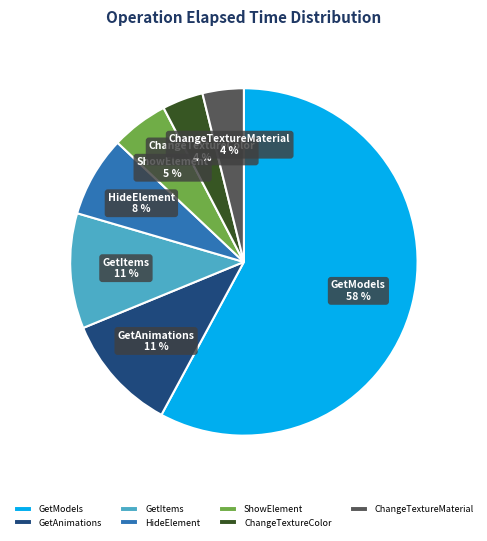

Which category has the biggest portion of the pie?

GetModels